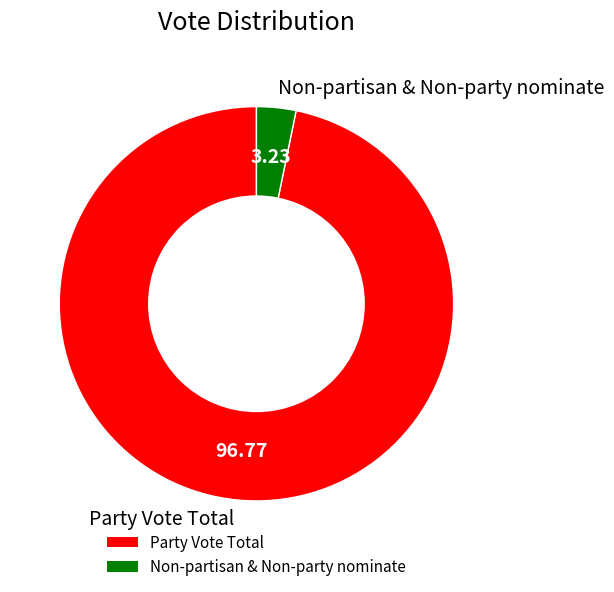

Is there a majority slice in this chart?

Yes